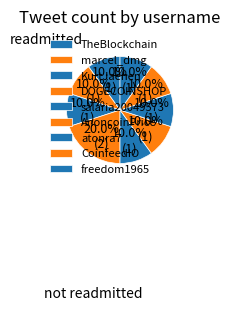

Approximately how many times larger is the value at atonra7 compared to KurtJaenen?

1.0